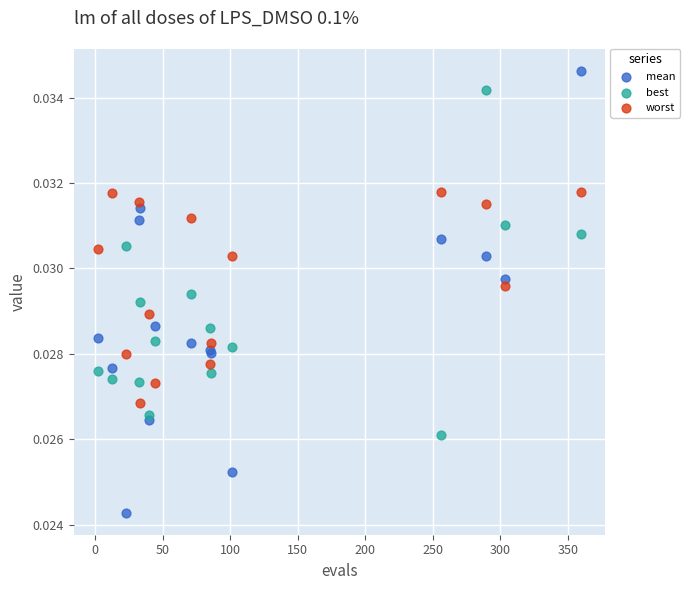

Which series has the widest spread of Y values?

mean